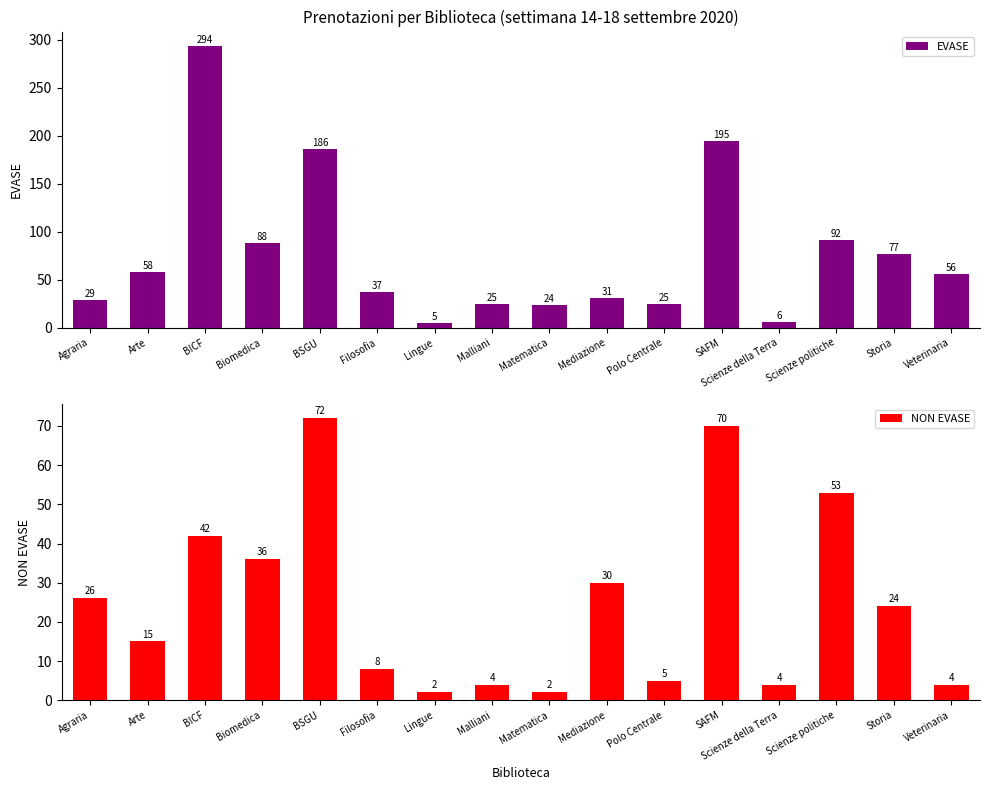

What is the average value of the EVASE series?

77